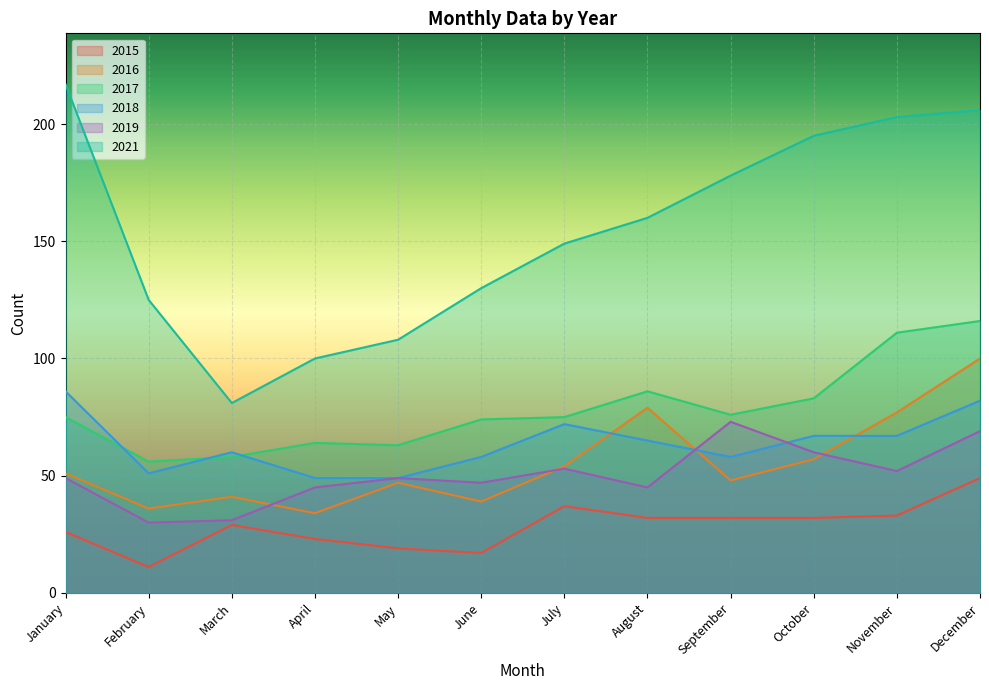

Is the value of 2017 at August greater than the value of 2018 at July?

Yes